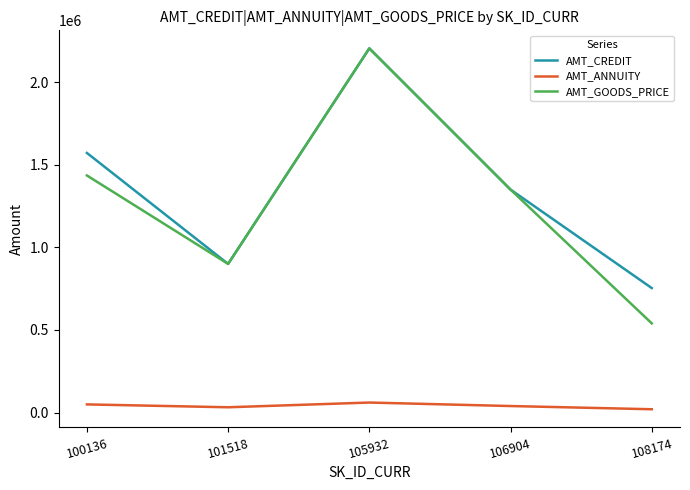

True or false: AMT_ANNUITY has more than 0 points higher than both neighbors.

True